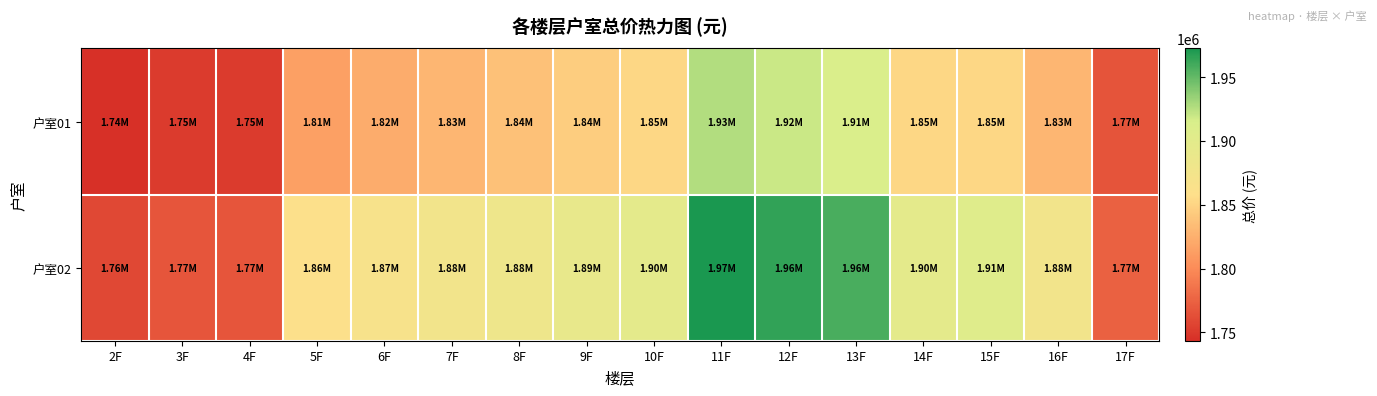

At 11F, list the series in order from largest to smallest.

户室02, 户室01